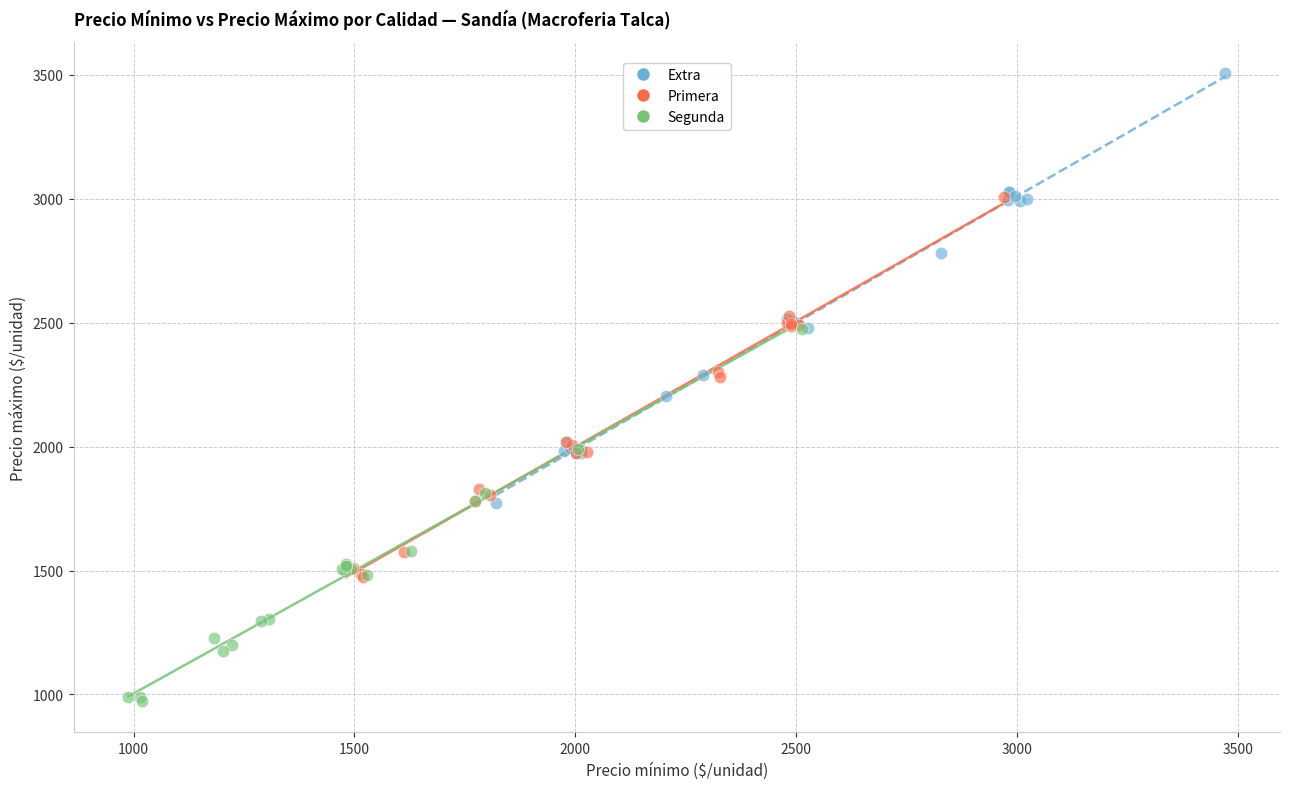

Which series contains the lowest Y value?

Segunda